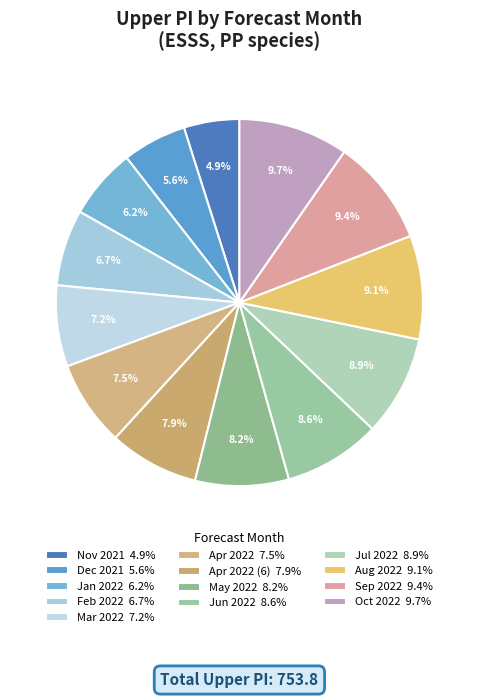

Count the number of slices in the pie.

13